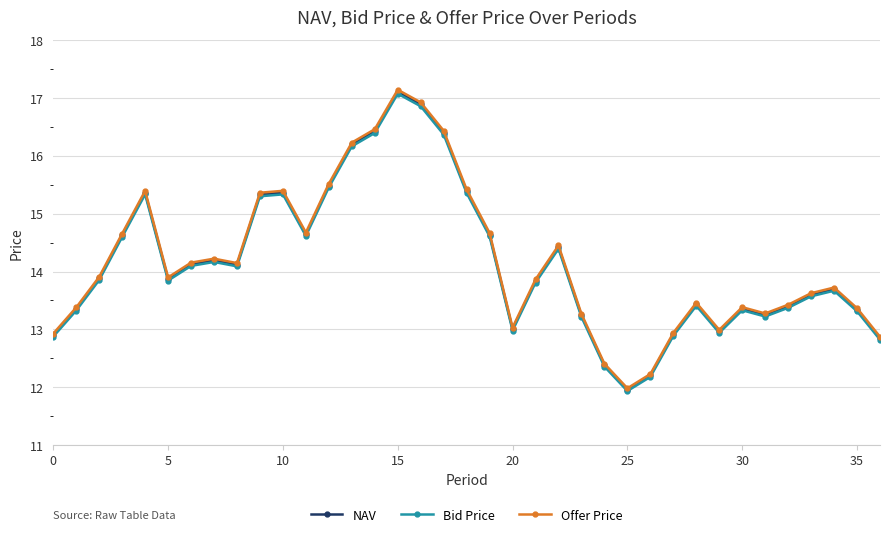

What is the minimum value for Offer Price?

12.0